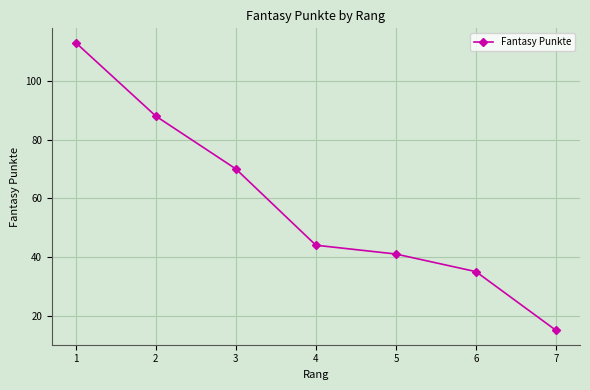

What is the value of the 2nd point from the left?

88